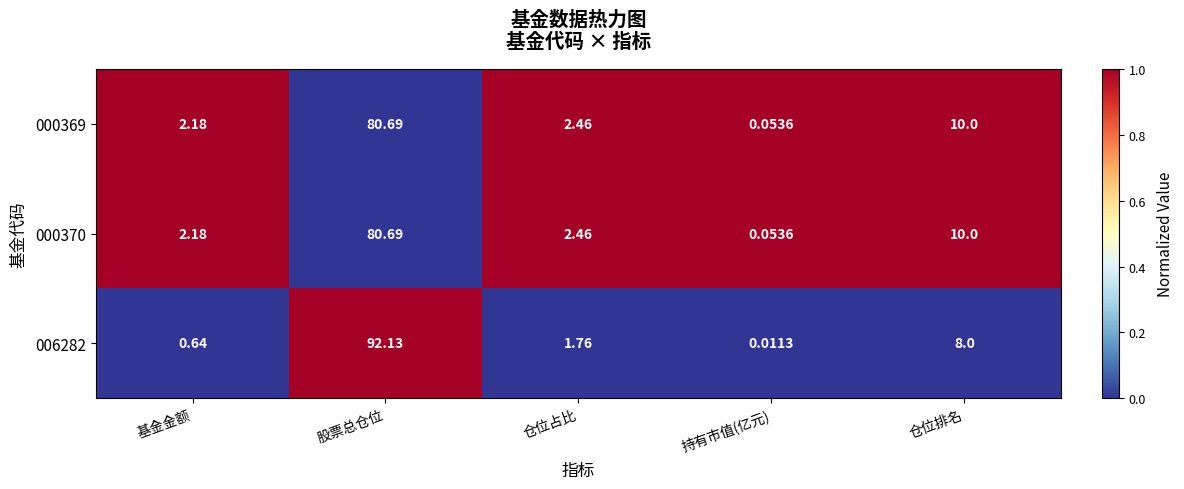

At which label does 000370 first exceed 2?

基金金额